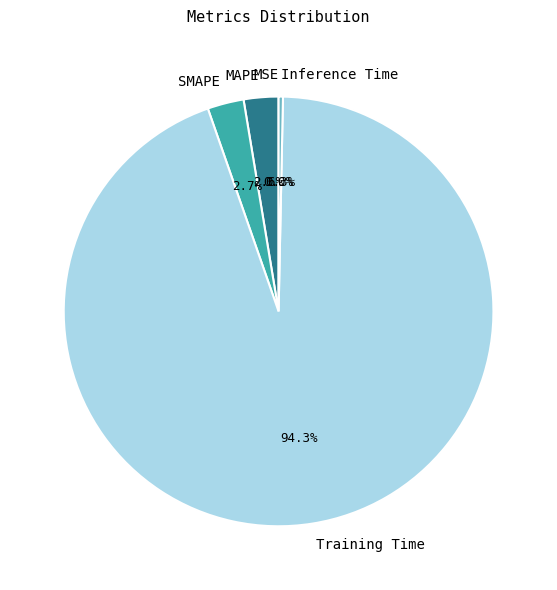

Between Training Time and Inference Time, which is larger?

Training Time